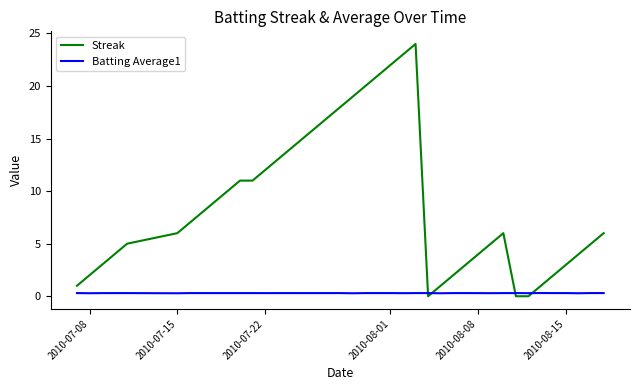

What is the greatest value displayed?

24.0